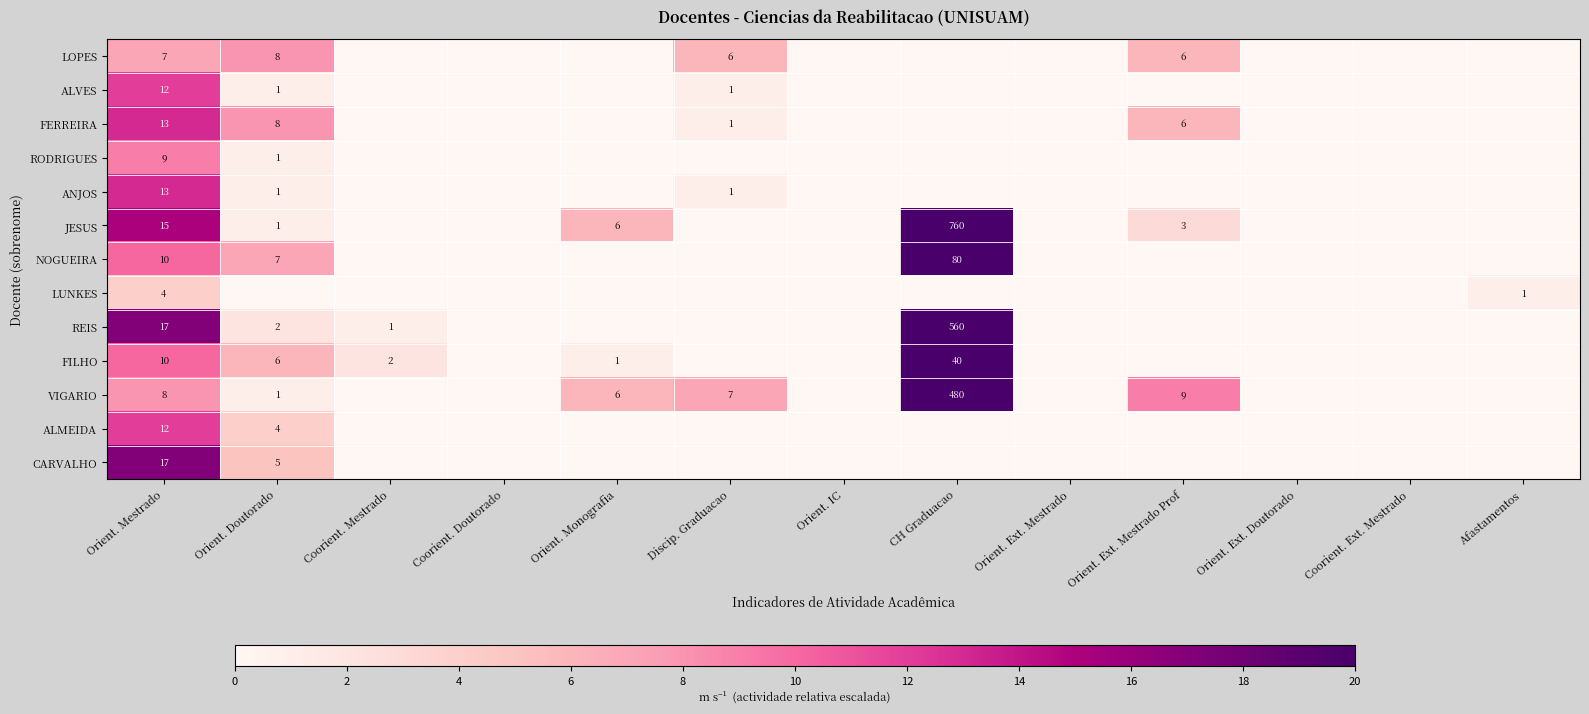

The FILHO series shows 1 at Orient. Monografia. True or false?

True